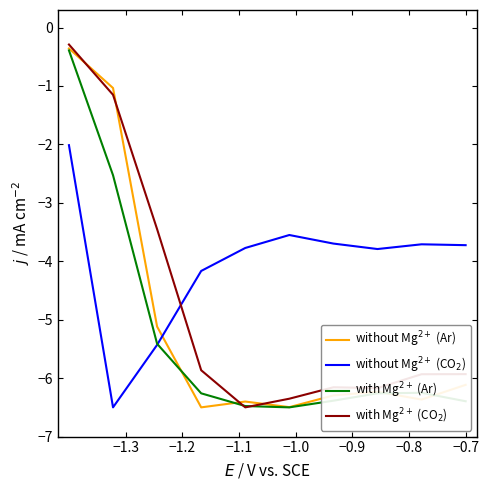

How many categories are shown in the chart?

10